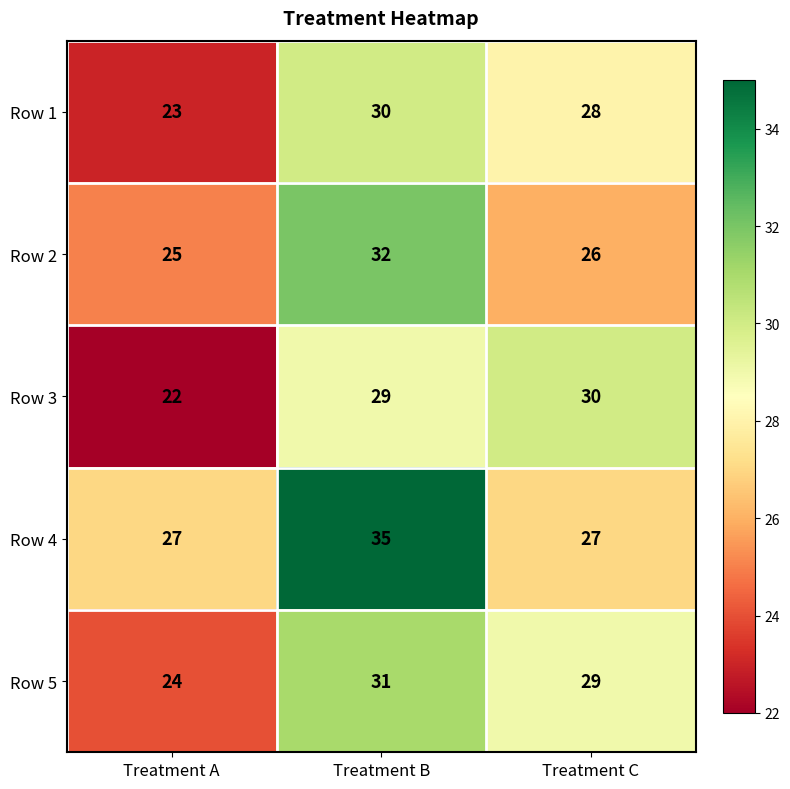

How many distinct data groups are displayed?

5